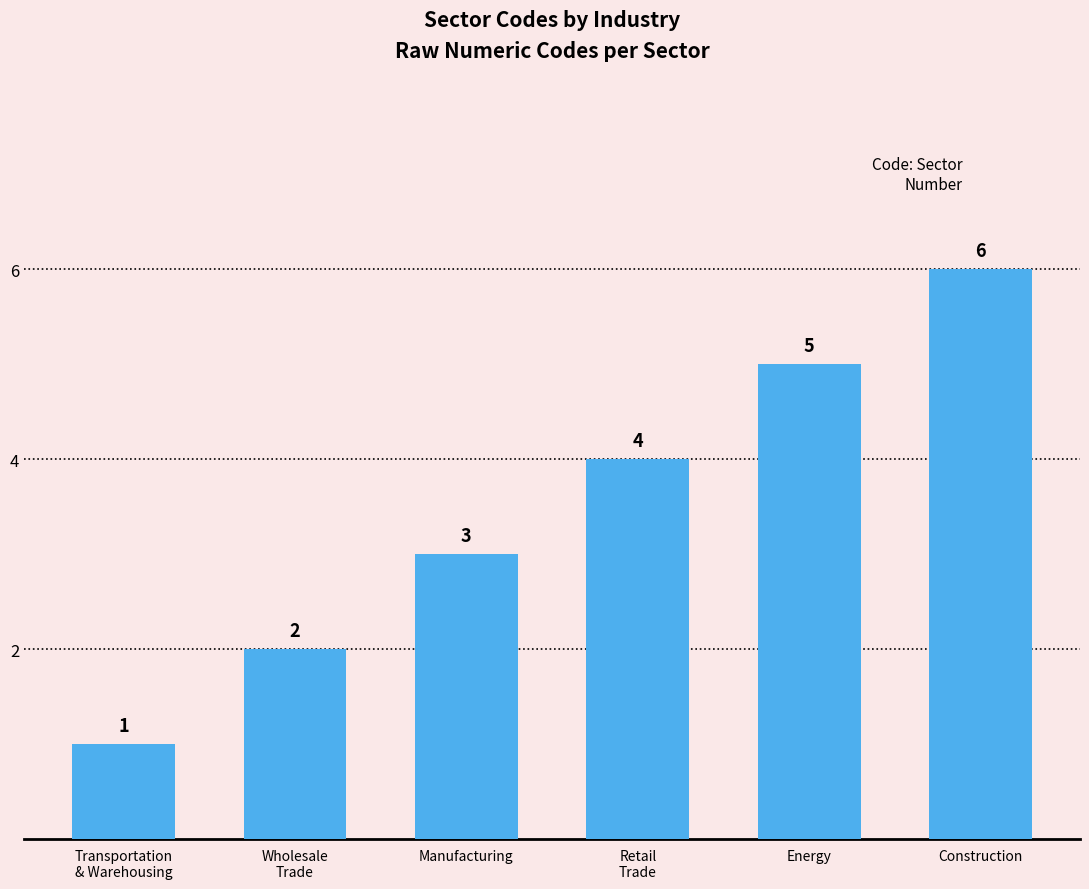

The chart shows a value of 6 at Construction. True or false?

True